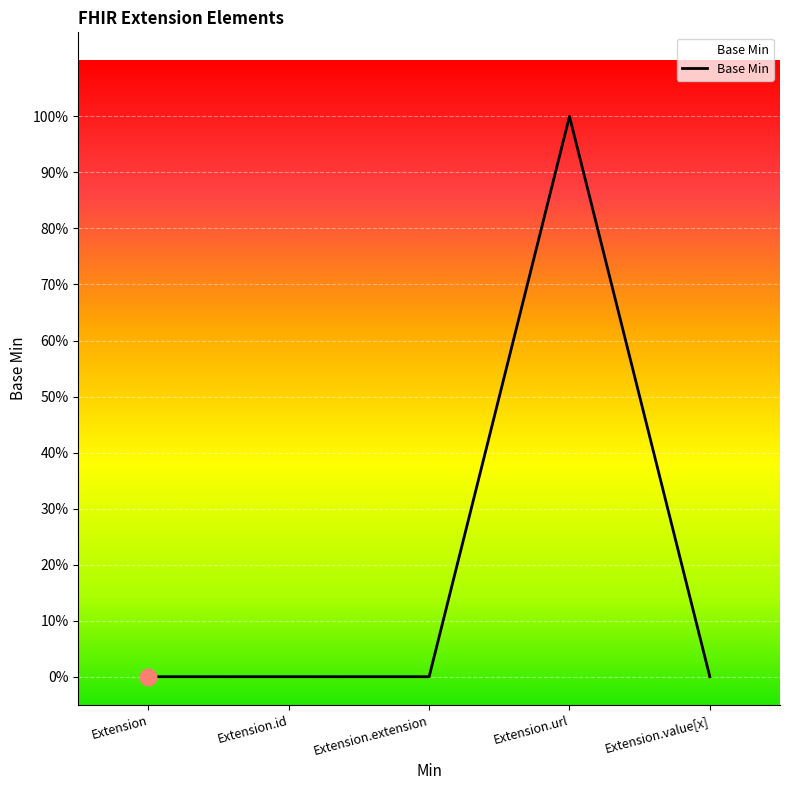

Is this an area chart (filled region under the line)?

Yes